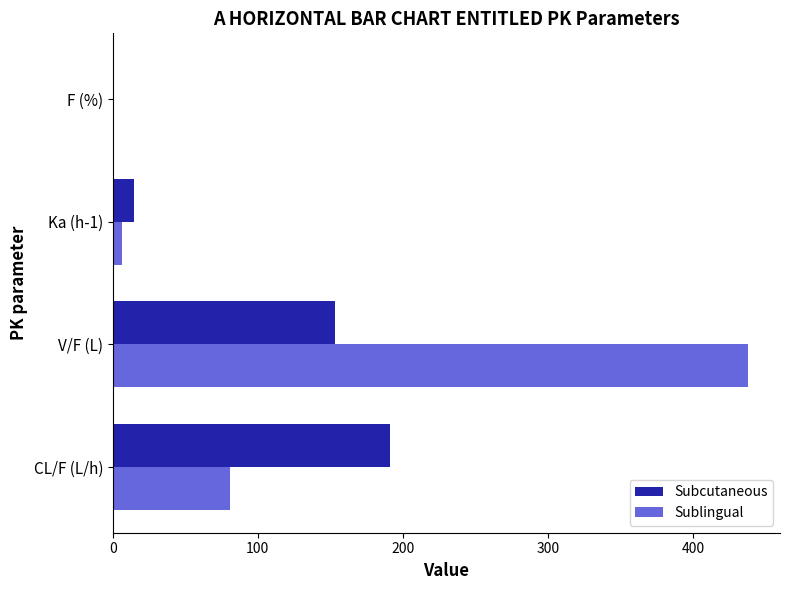

Which series has the largest total across all categories?

Sublingual